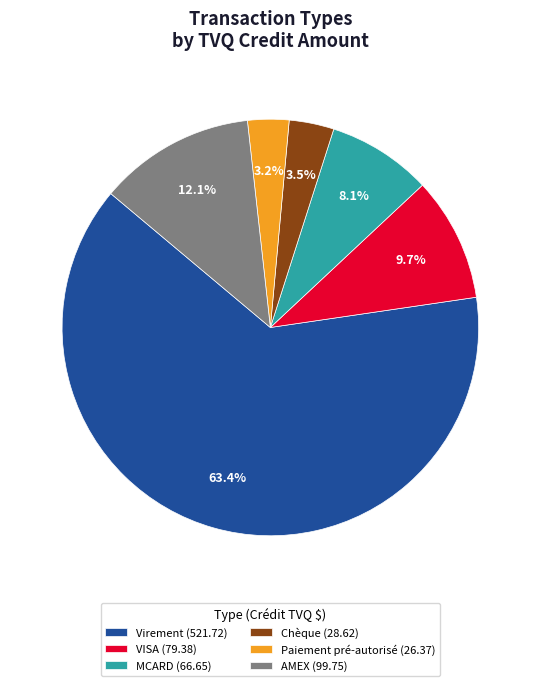

Which slice is the largest?

Virement (521.72)